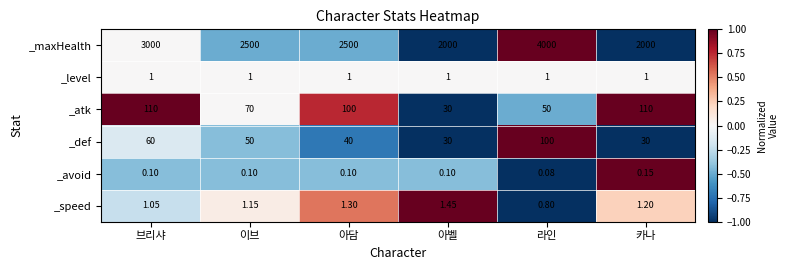

At which category is the sum across all series the highest?

라인